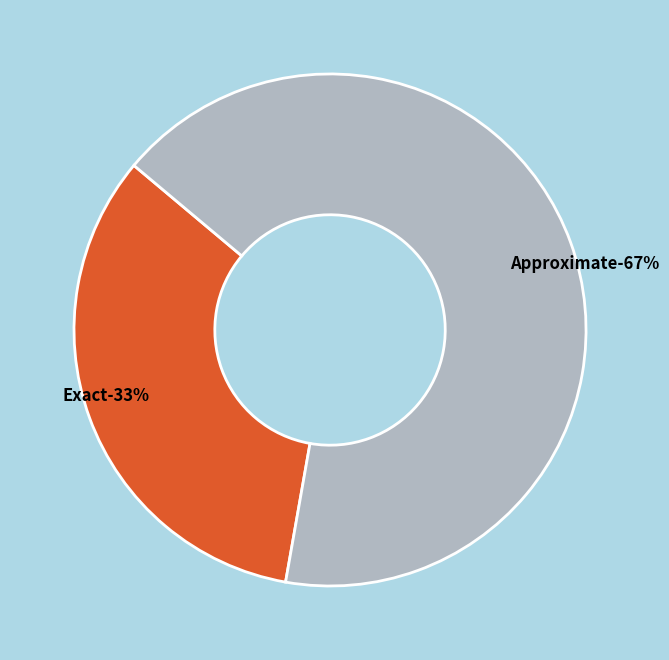

Does Exact represent more than half of the total?

No